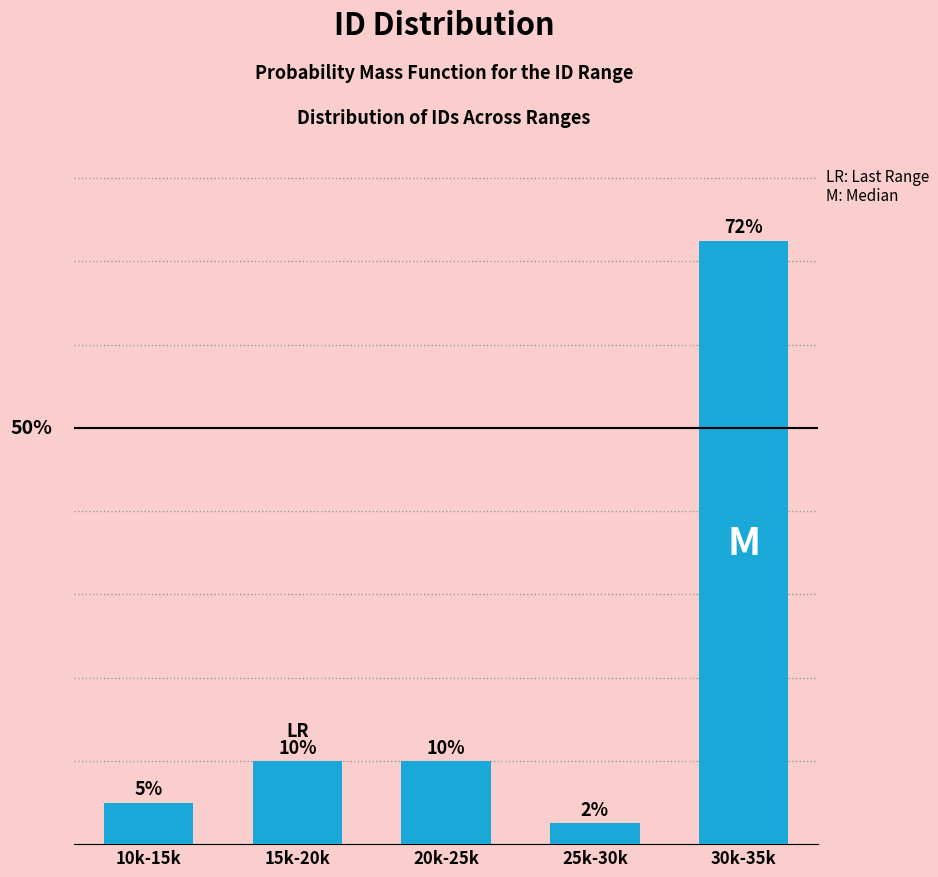

Between 30k-35k and 15k-20k, which is larger?

30k-35k